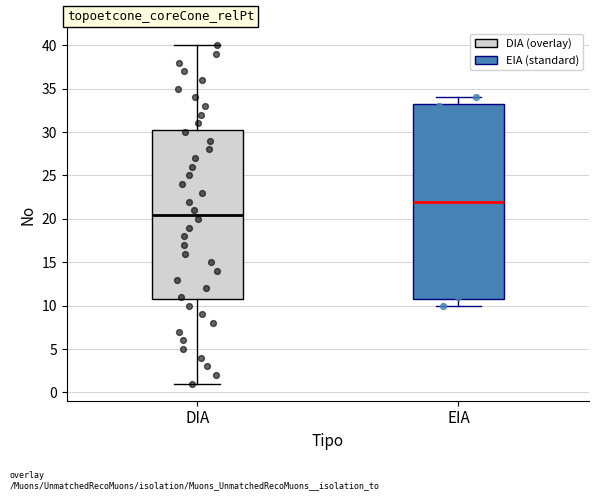

Comparing the boxes themselves (not the whiskers), which one is the tallest?

EIA